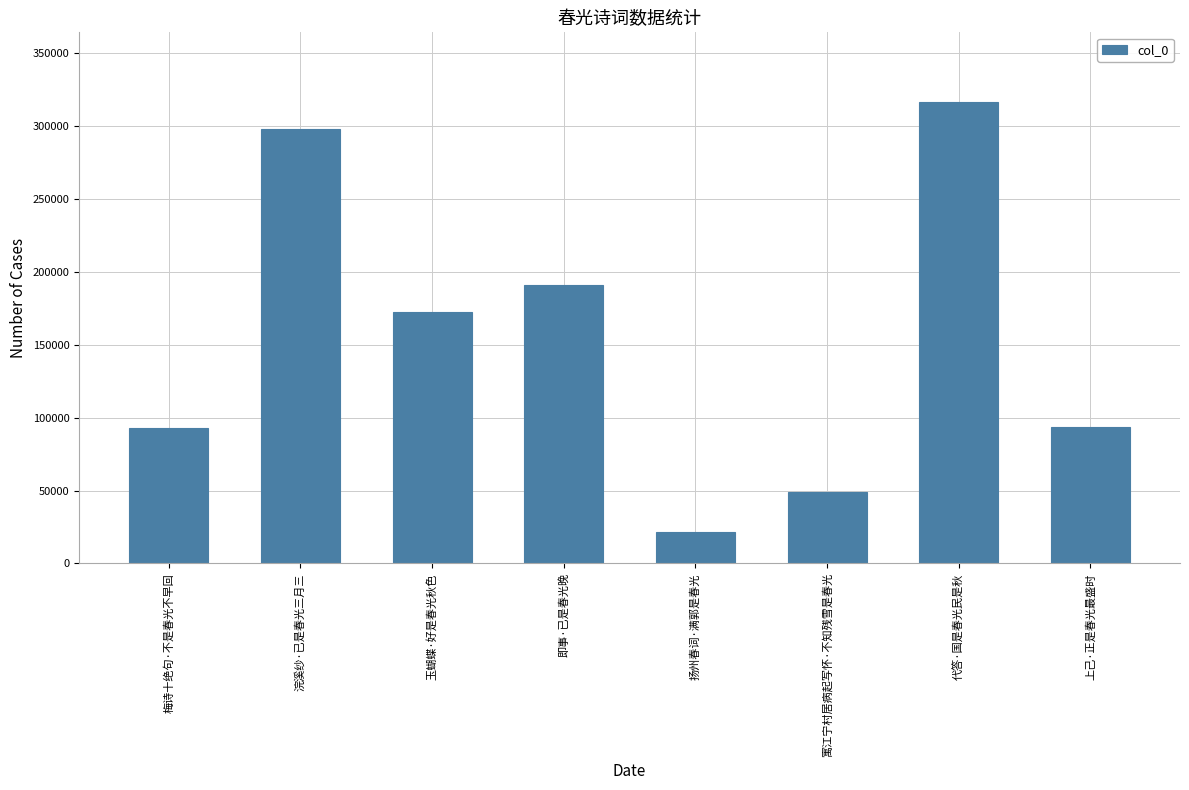

What is the average value?

154346